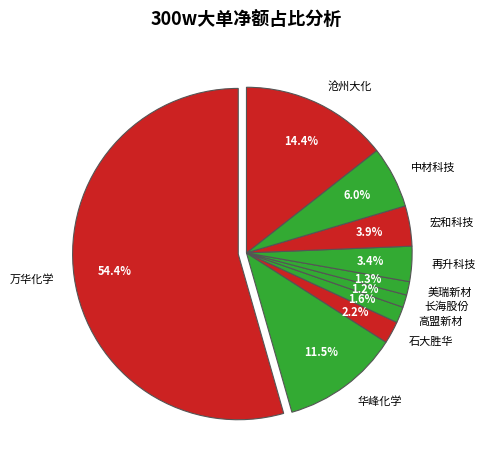

How many segments does this pie chart have?

10